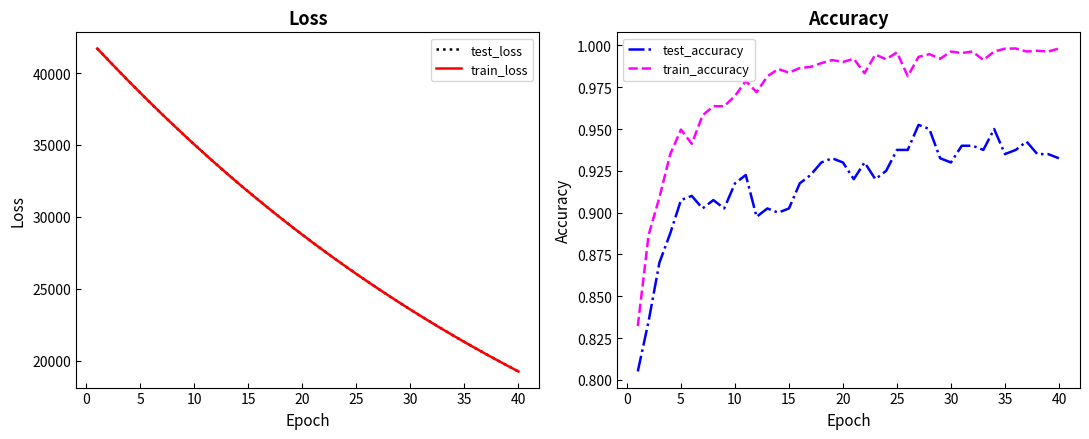

What is the minimum value shown in the chart?

0.8